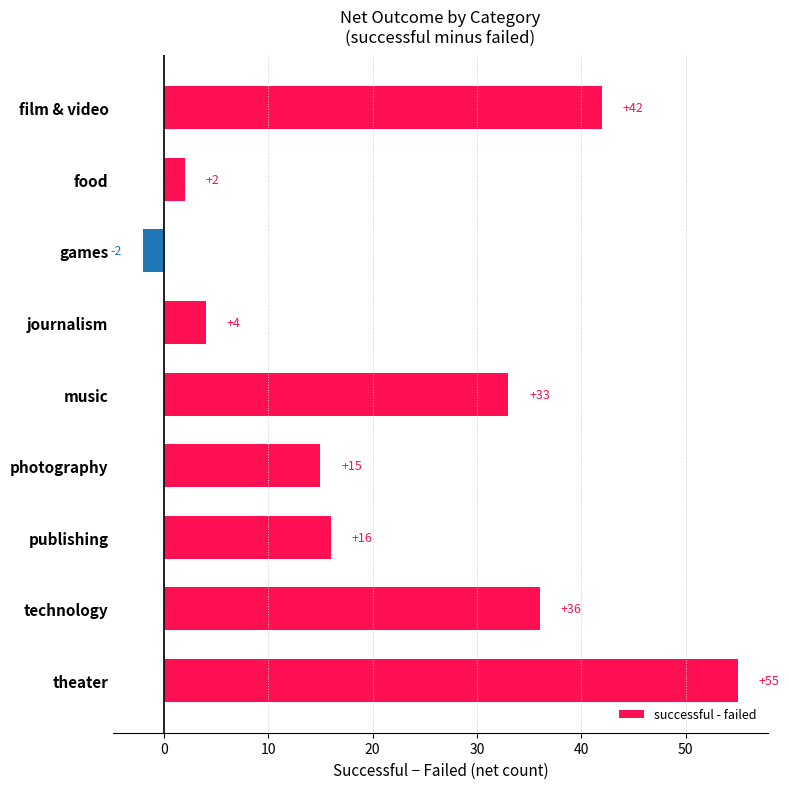

What is the sum of the values at technology and journalism?

40